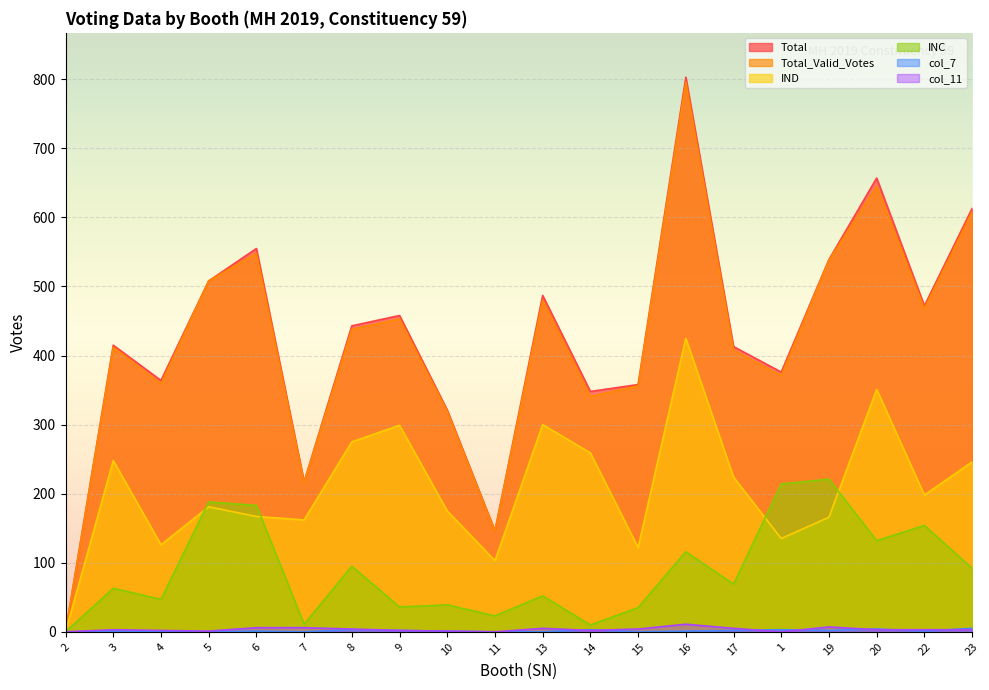

How many lines are shown in the chart?

6